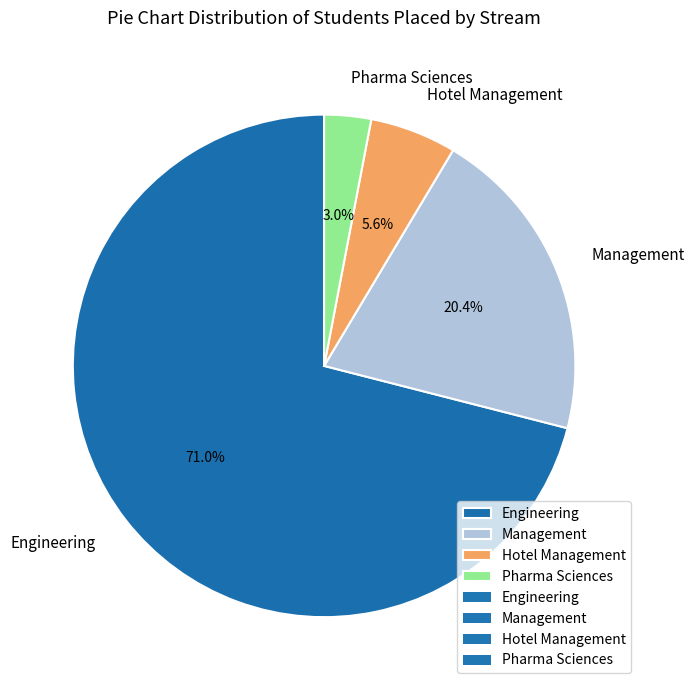

Is it true that Pharma Sciences is 3% of the pie?

True